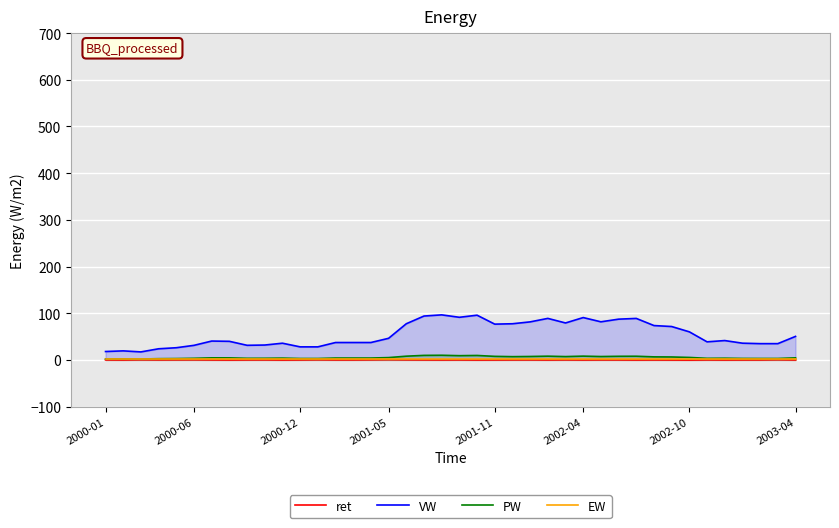

True or false: PW and EW cross at least once.

False